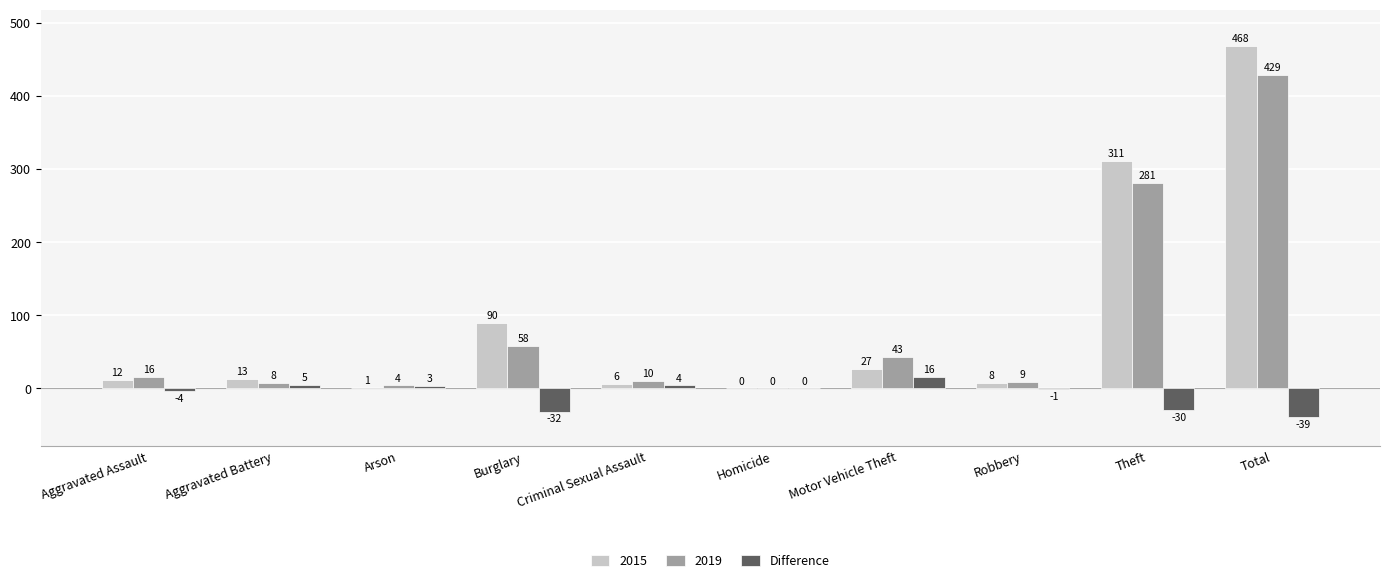

Between Aggravated Battery and Criminal Sexual Assault, which series saw the biggest shift?

2015